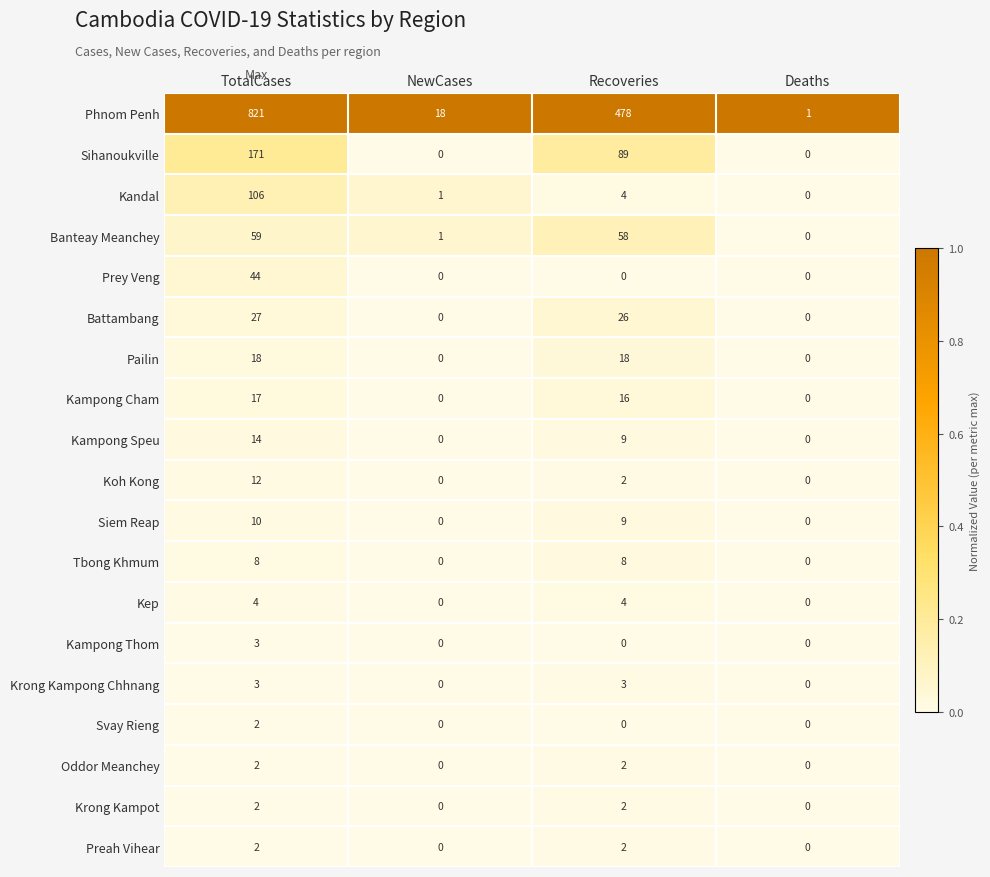

List the labels in order of Banteay Meanchey value, largest first.

TotalCases, Recoveries, NewCases, Deaths